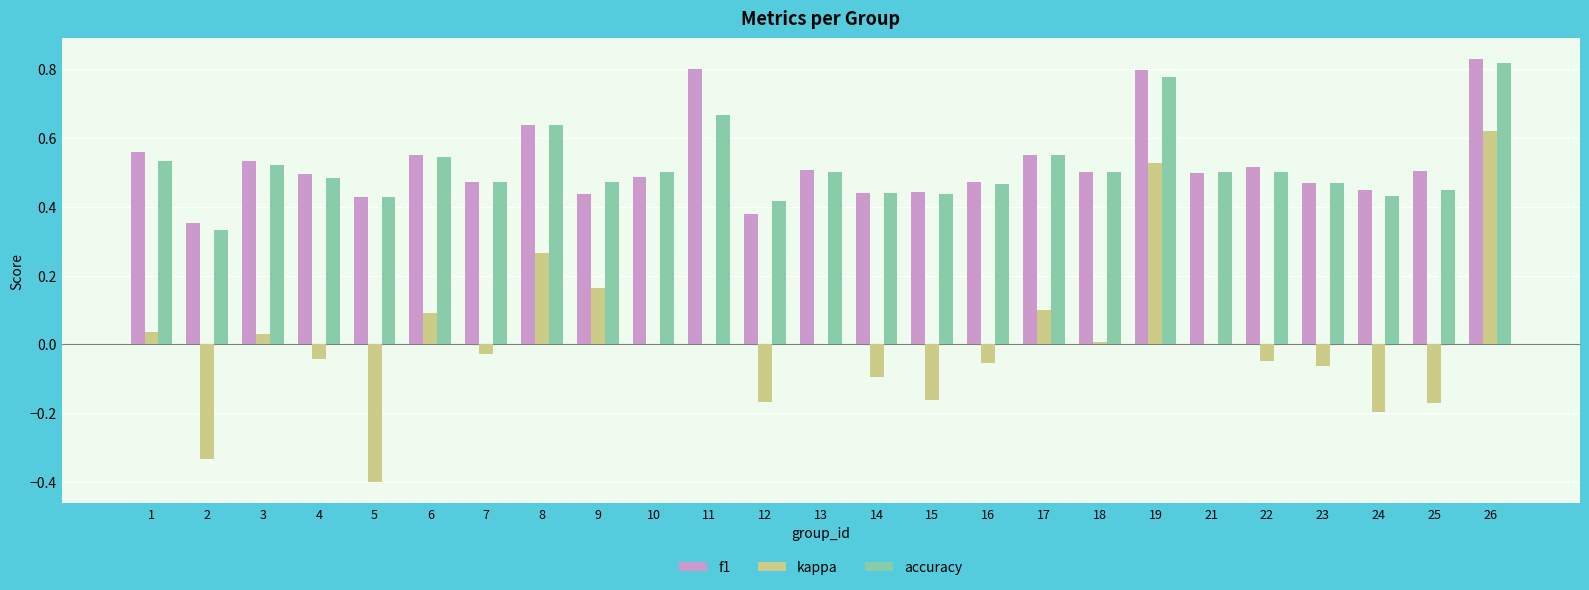

Are the bars grouped side by side (vs. stacked)?

Yes